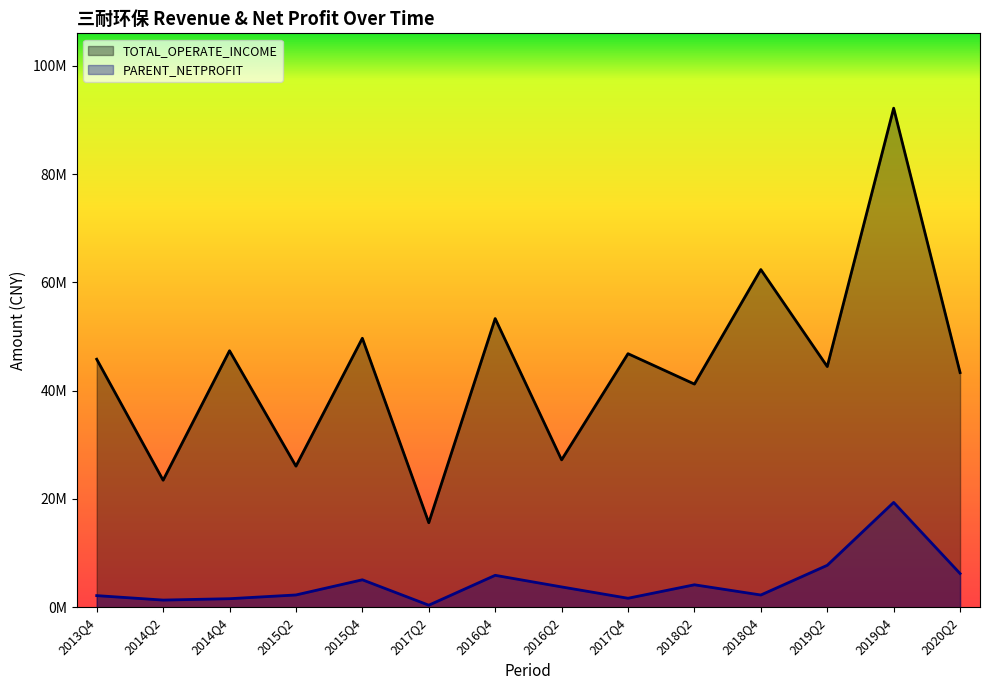

What is the difference between the highest and lowest values at 2017Q4?

45179680.2